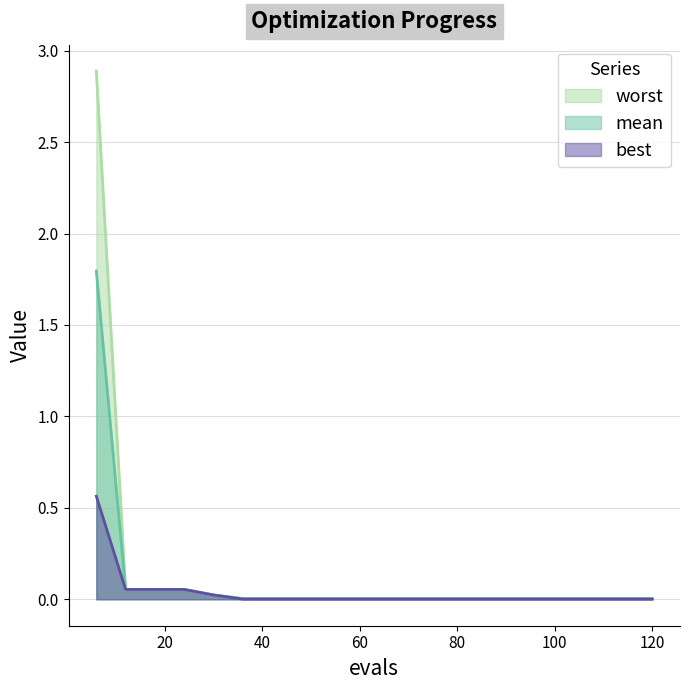

Which series has the largest total across all categories?

worst